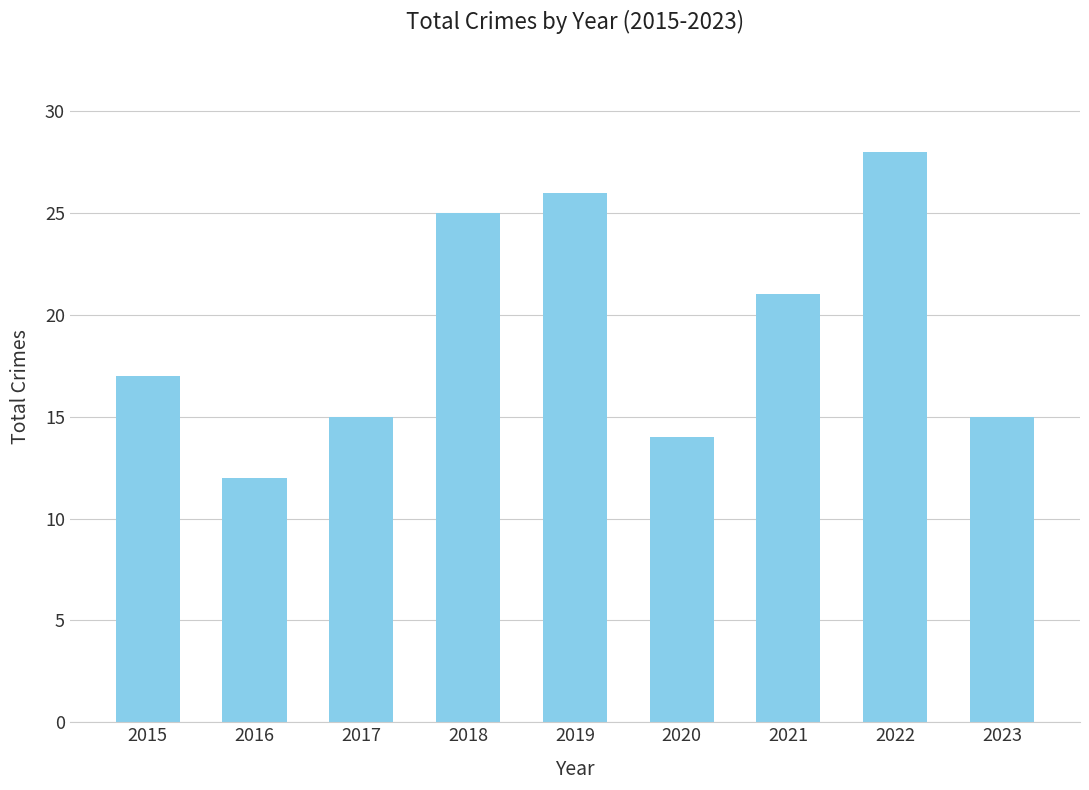

How many bars are there in total?

9